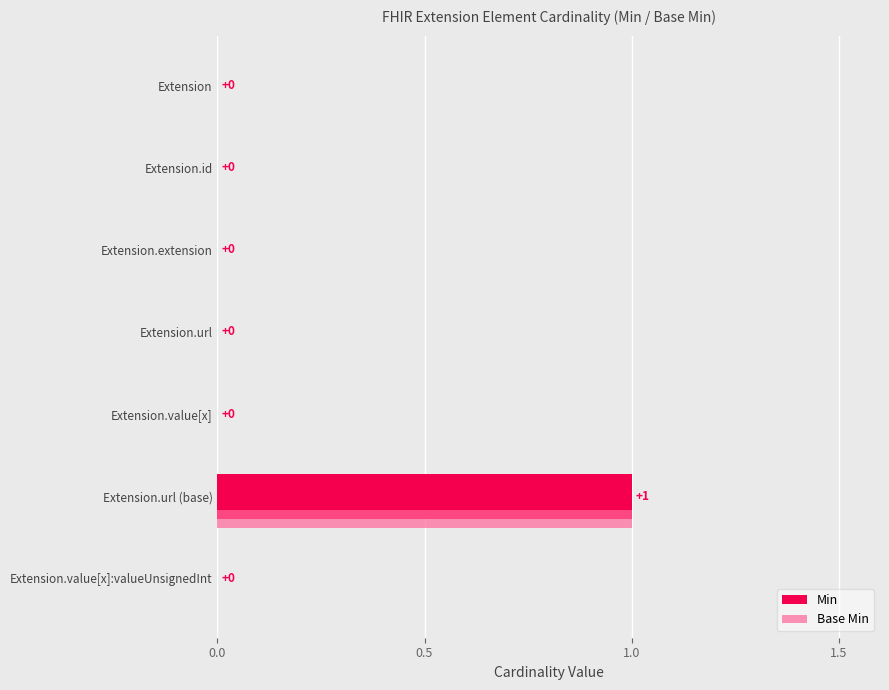

The value of Min at Extension.extension is 1. True or false?

False